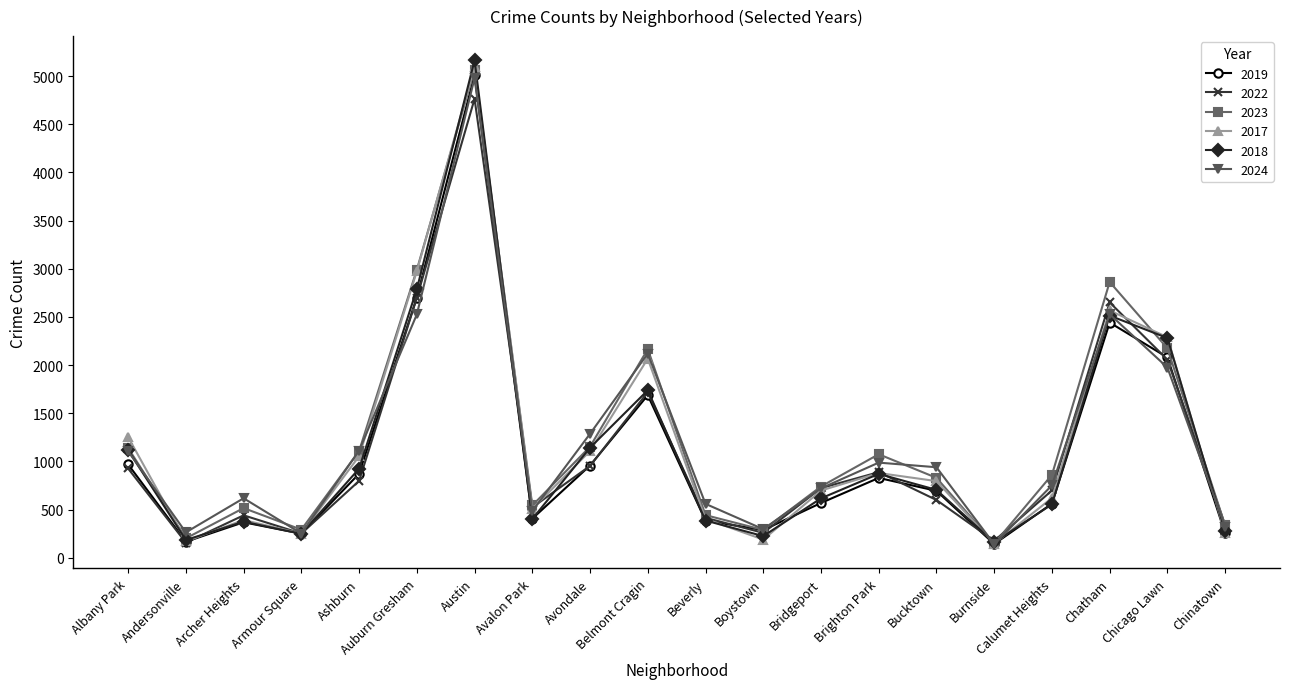

True or false: 2017 has a value of 1107 at Avondale.

True